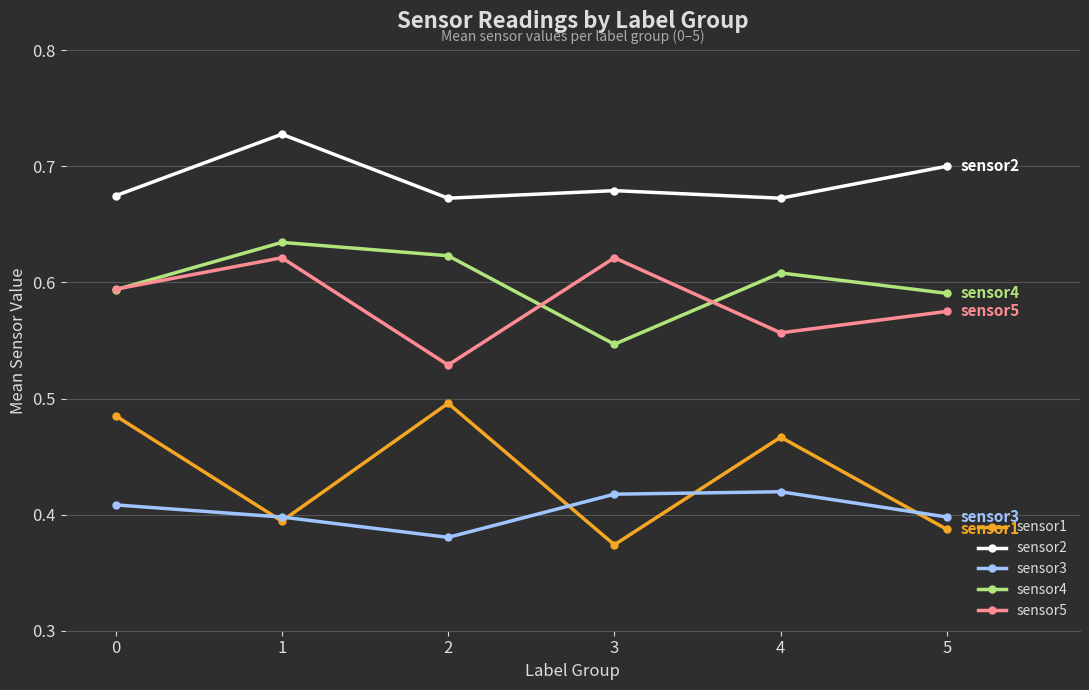

At how many categories does at least one series exceed 0?

6